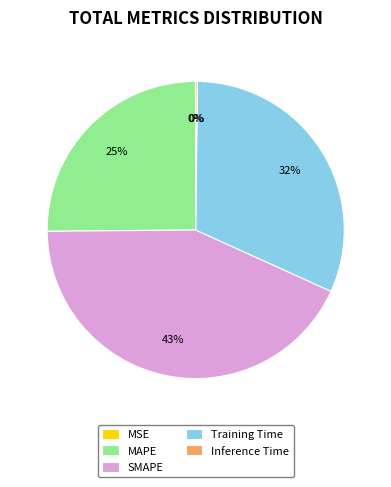

To the nearest percent, what is the difference between the largest and smallest slice percentages?

43%